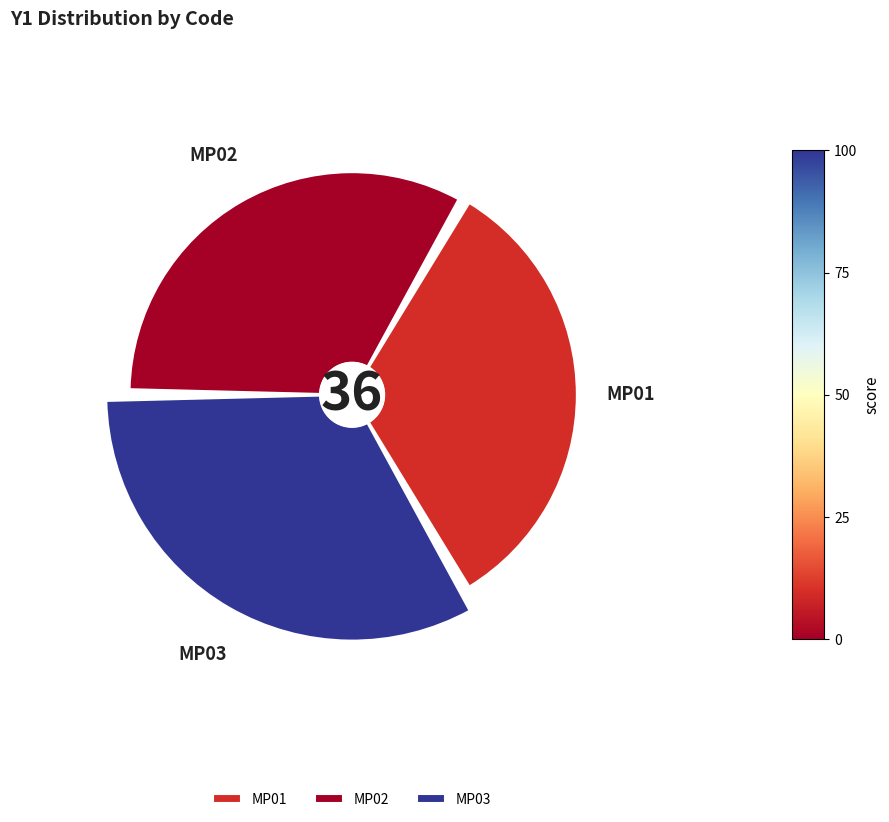

To the nearest percent, what is the combined percentage of MP02 and MP03?

68%